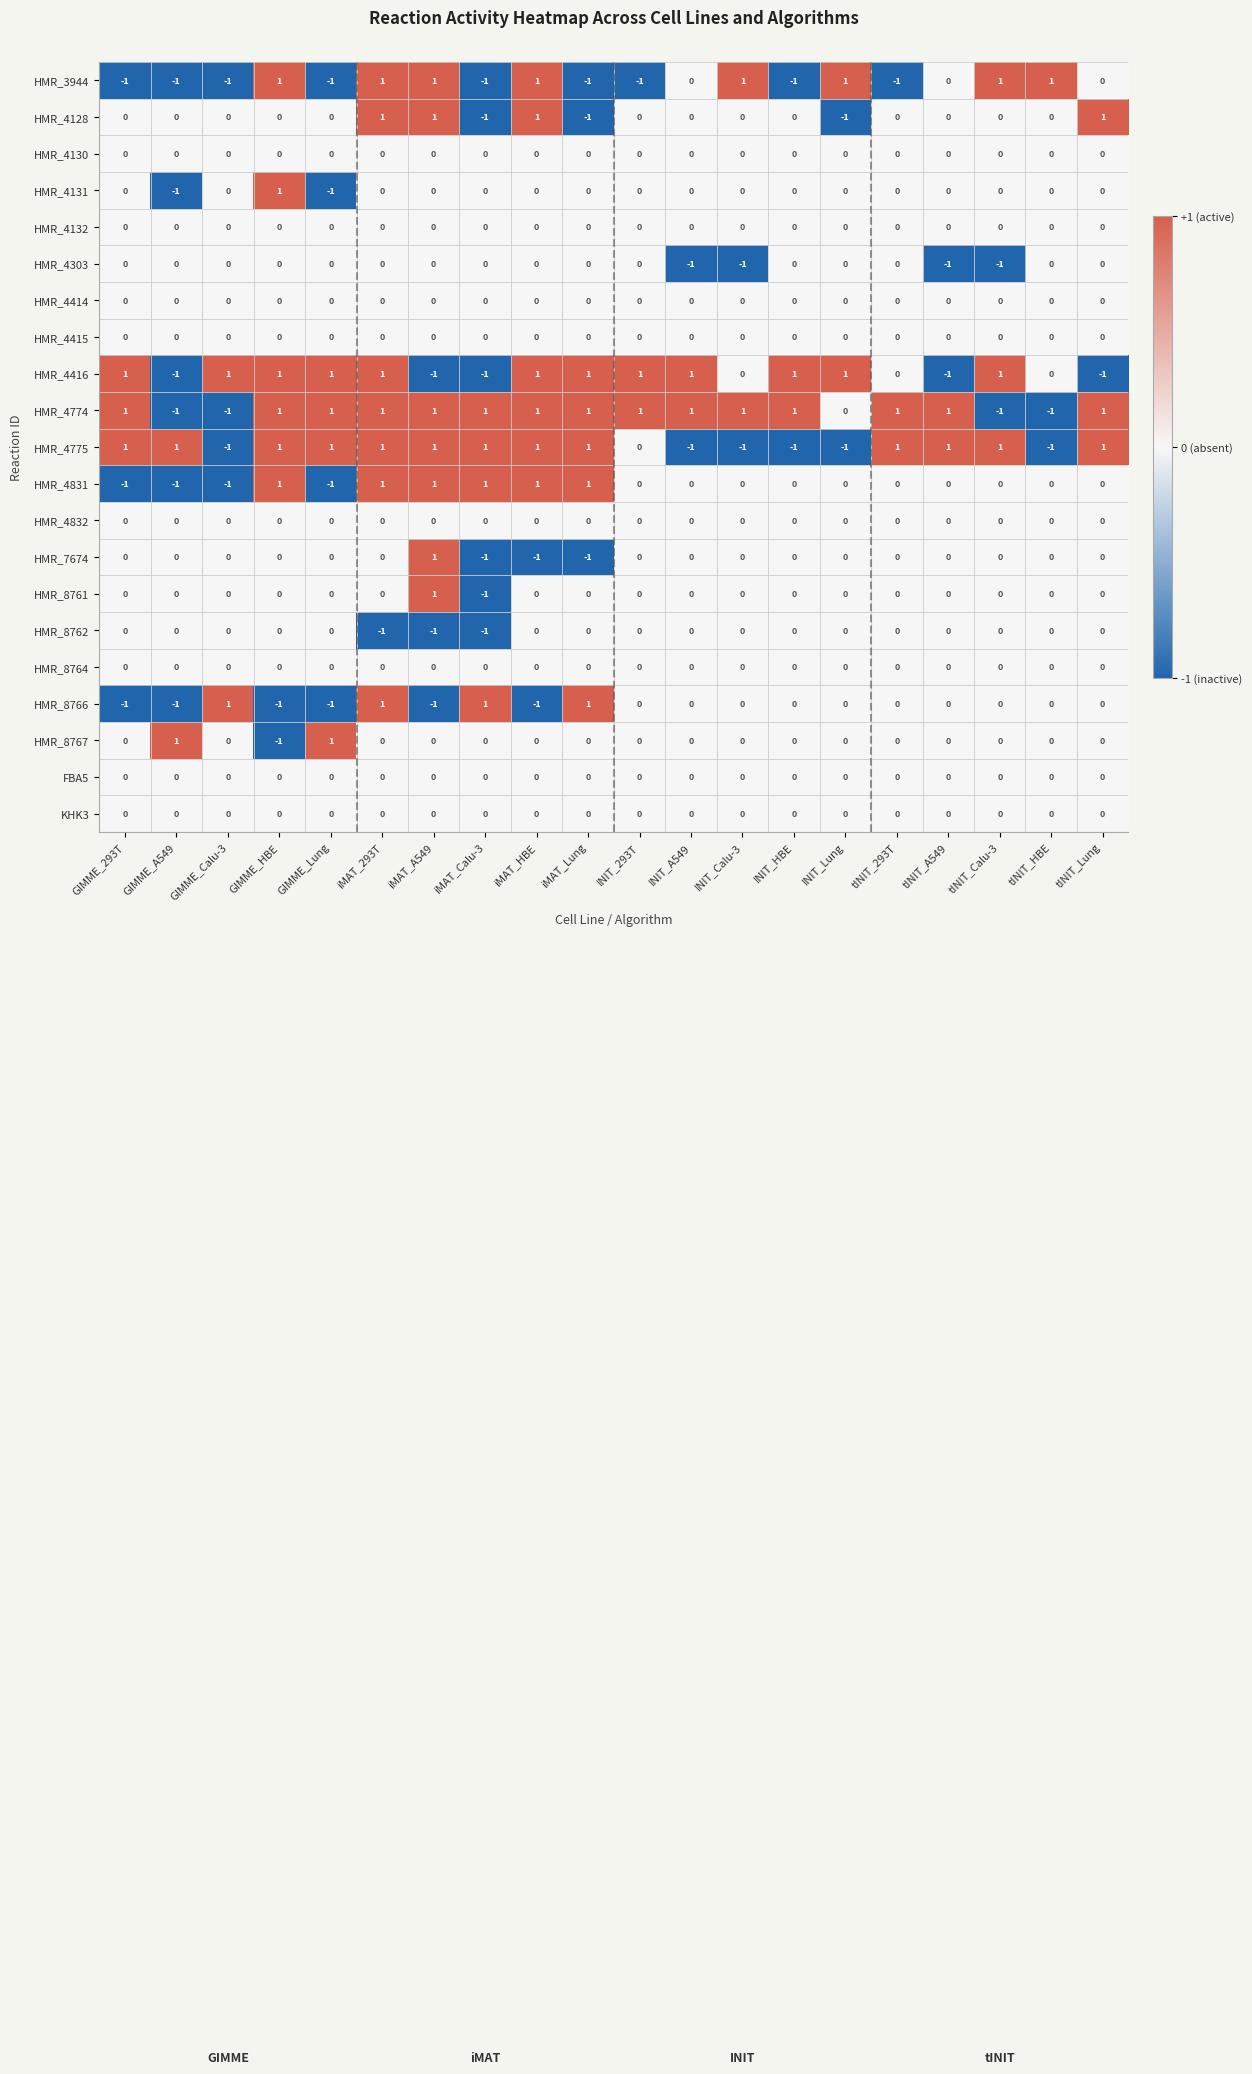

At how many categories does at least one series exceed 0?

20